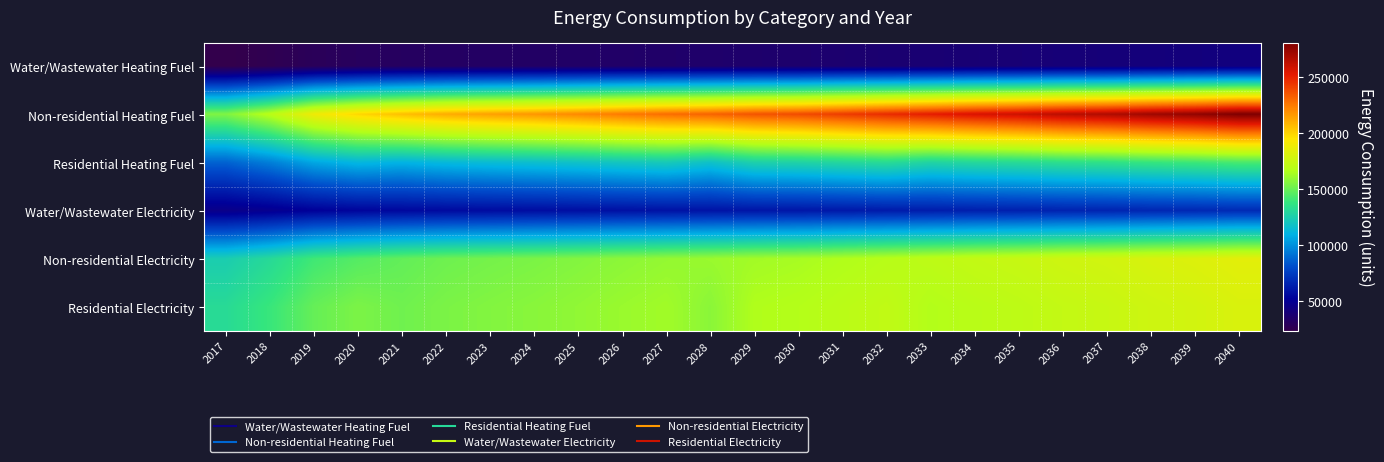

How many data points does each series have?

24